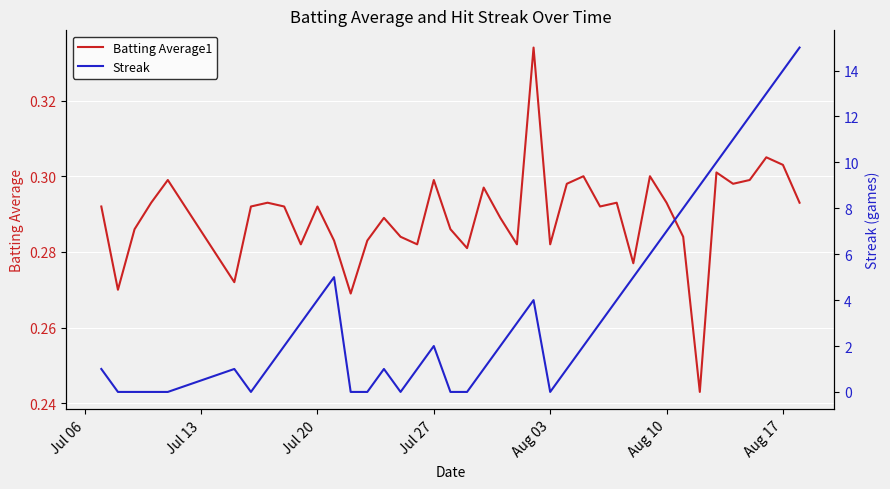

True or false: Batting Average1 has a value of 0.5 at Aug 17.

False